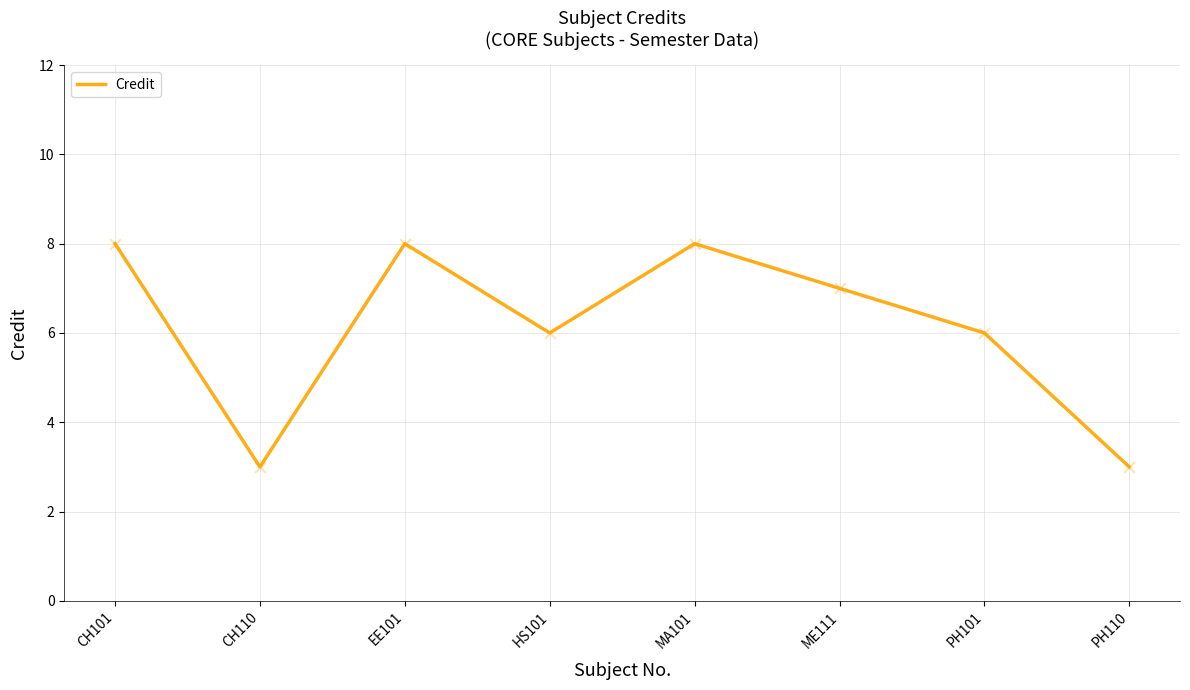

Which has a higher value, ME111 or EE101?

EE101